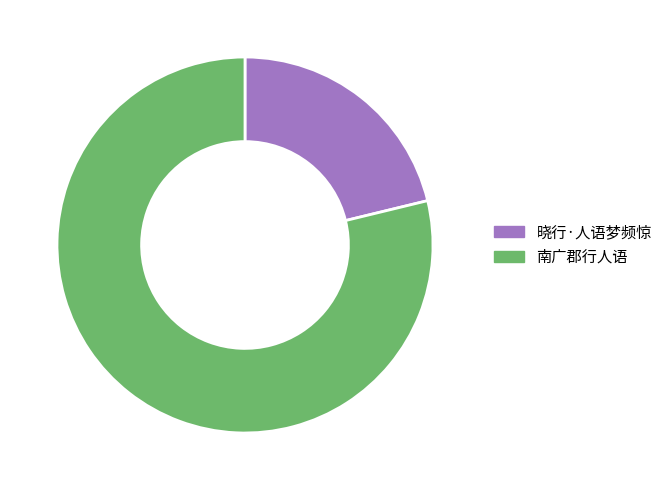

Count the number of slices in the pie.

2